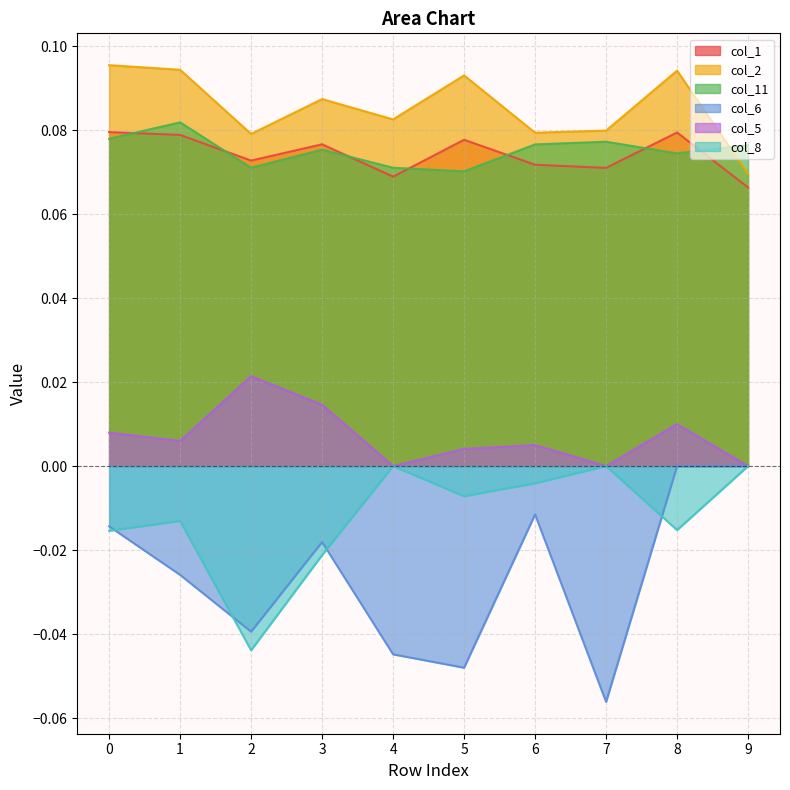

Reading right to left, list all the values displayed in this chart.

col_1: 0.1	0.1	0.1	0.1	0.1	0.1	0.1	0.1	0.1	0.1
col_2: 0.1	0.1	0.1	0.1	0.1	0.1	0.1	0.1	0.1	0.1
col_11: 0.1	0.1	0.1	0.1	0.1	0.1	0.1	0.1	0.1	0.1
col_6: 0.0	0.0	-0.1	-0.0	-0.0	-0.0	-0.0	-0.0	-0.0	-0.0
col_5: 0.0	0.0	0.0	0.0	0.0	0.0	0.0	0.0	0.0	0.0
col_8: 0.0	-0.0	0.0	-0.0	-0.0	0.0	-0.0	-0.0	-0.0	-0.0